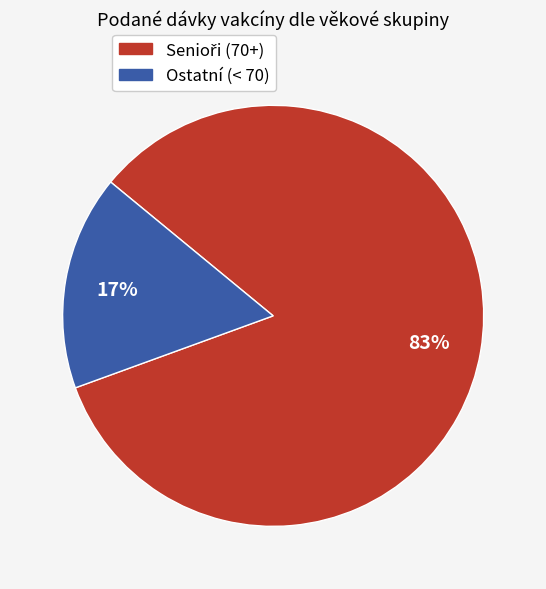

Does any single category account for the majority?

Yes